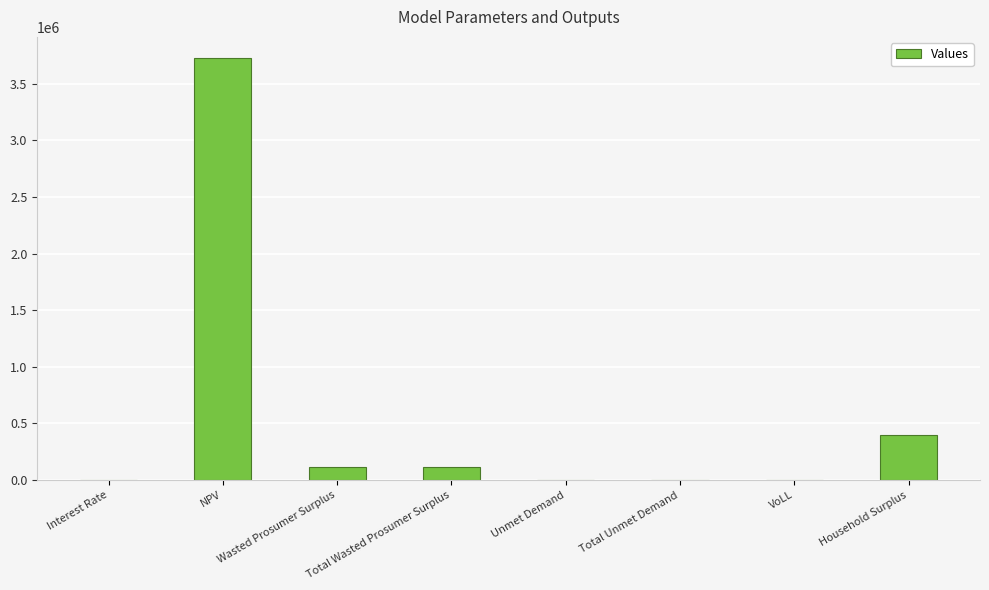

What is the sum of all values?

4367410.6